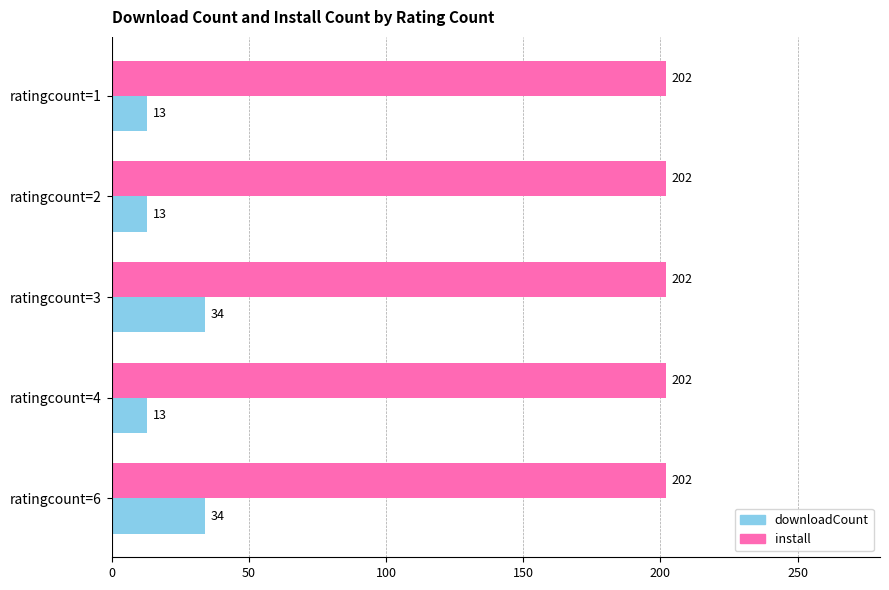

What are all the series names shown in the legend?

downloadCount, install